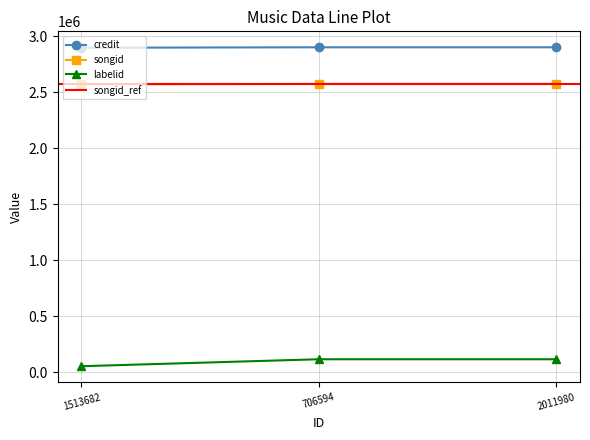

Between 1513682 and 2011980, which series saw the biggest shift?

labelid